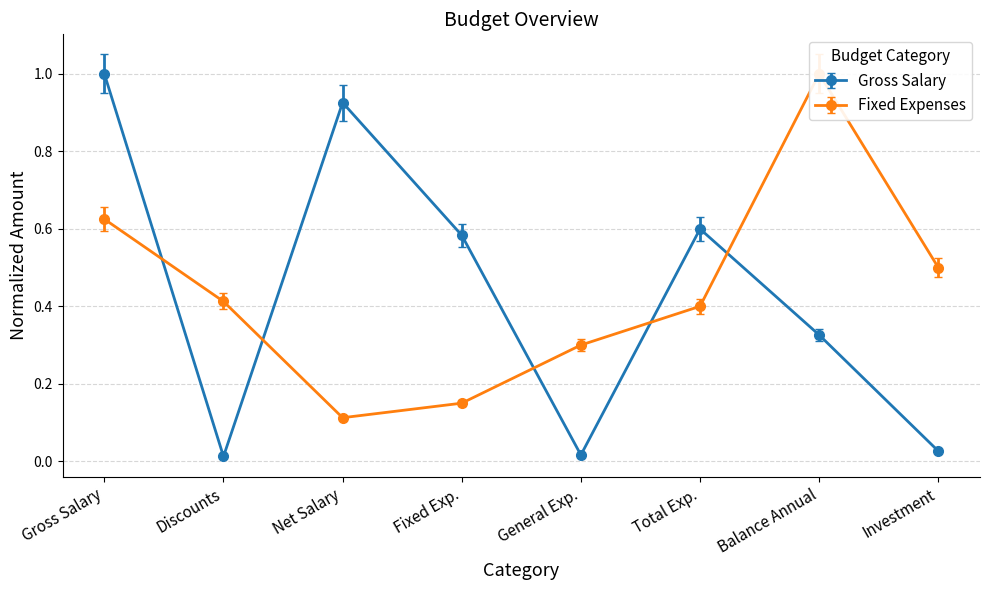

Reading right to left, transcribe all the data shown in this chart.

Gross Salary: 0.0	0.3	0.6	0.0	0.6	0.9	0.0	1.0
Fixed Expenses: 0.5	1.0	0.4	0.3	0.1	0.1	0.4	0.6